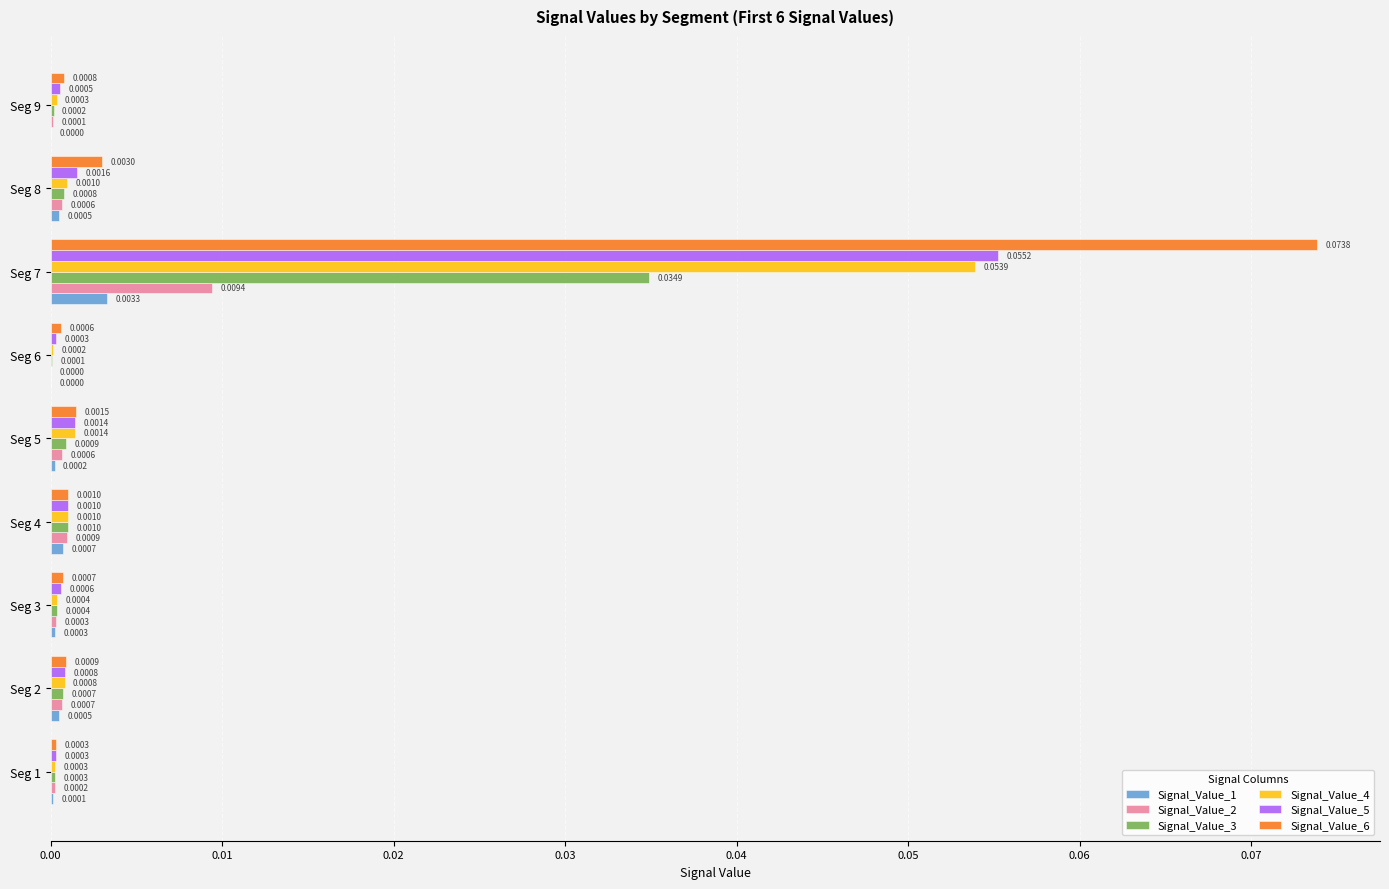

Is the value of Signal_Value_1 at Seg 3 greater than the value of Signal_Value_3 at Seg 5?

No